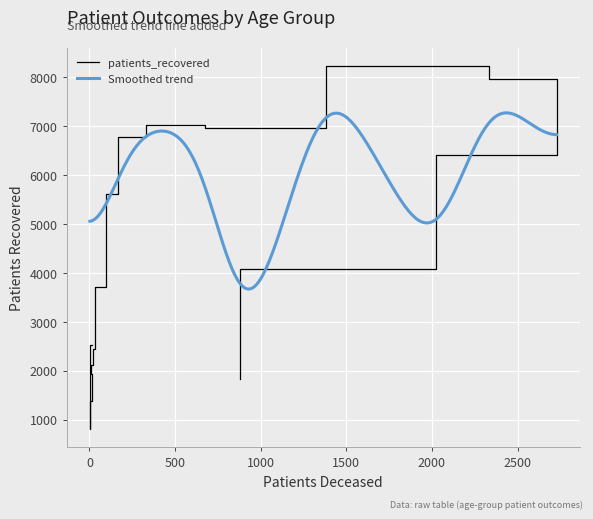

What is the highest value of the Smoothed trend series?

7270.7